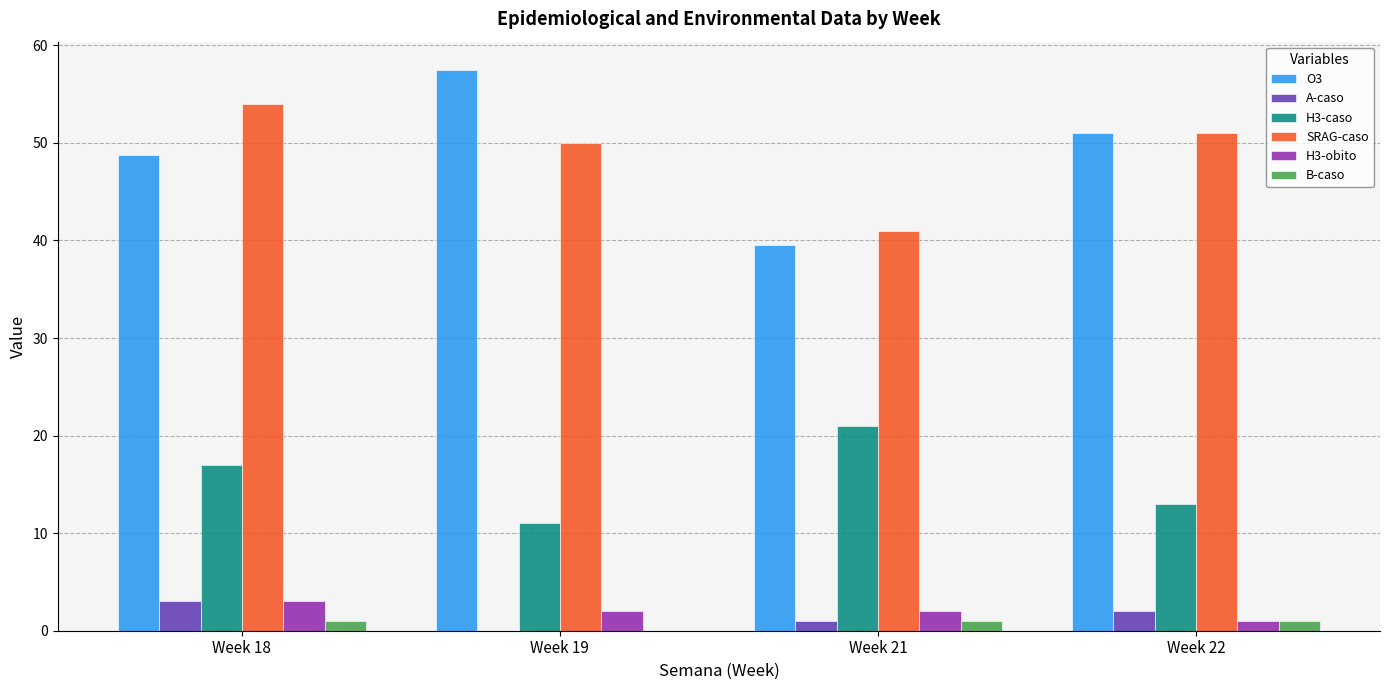

What is the difference between the SRAG-caso values at Week 19 and Week 22?

1.0